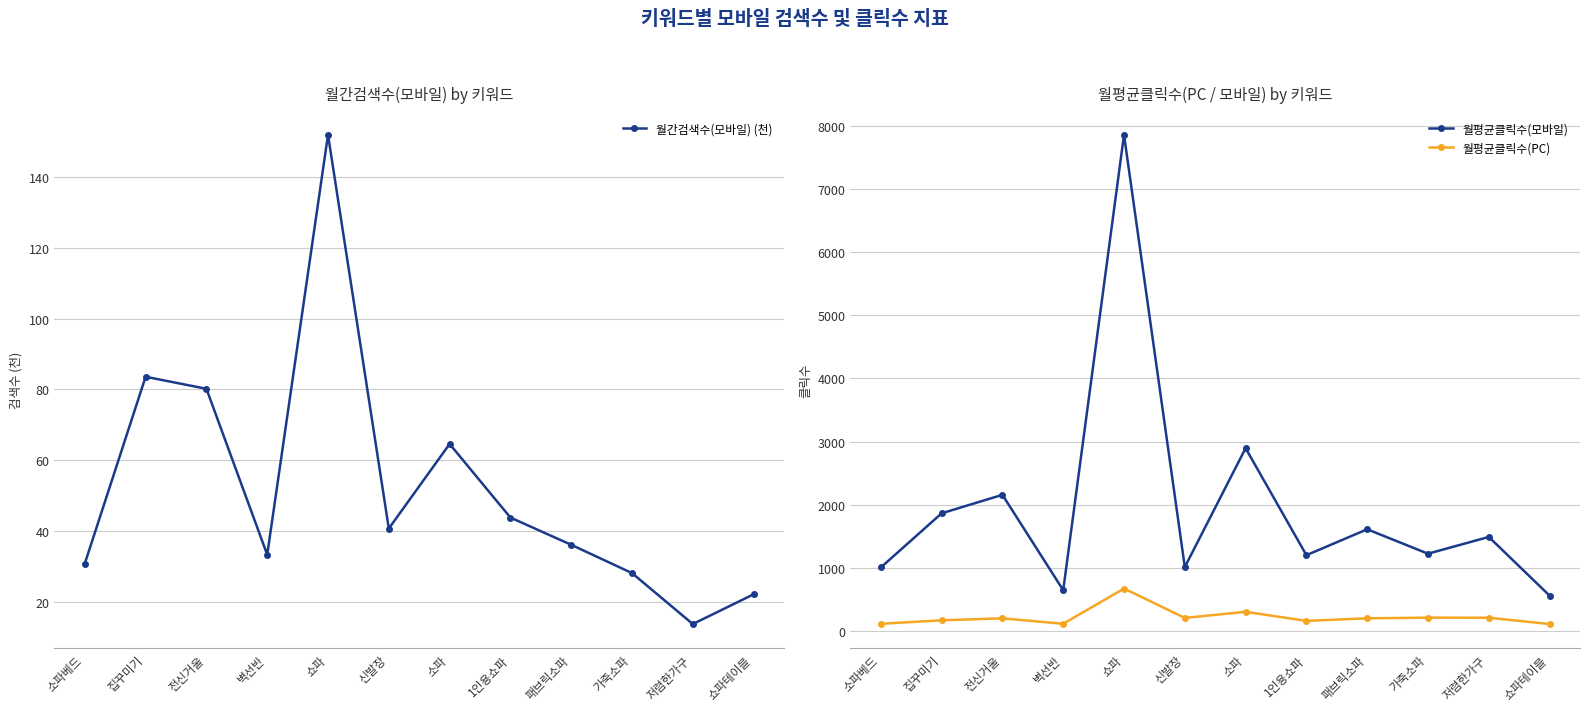

True or false: 월평균클릭수(PC) has a value of 197.9 at 벽선반.

False